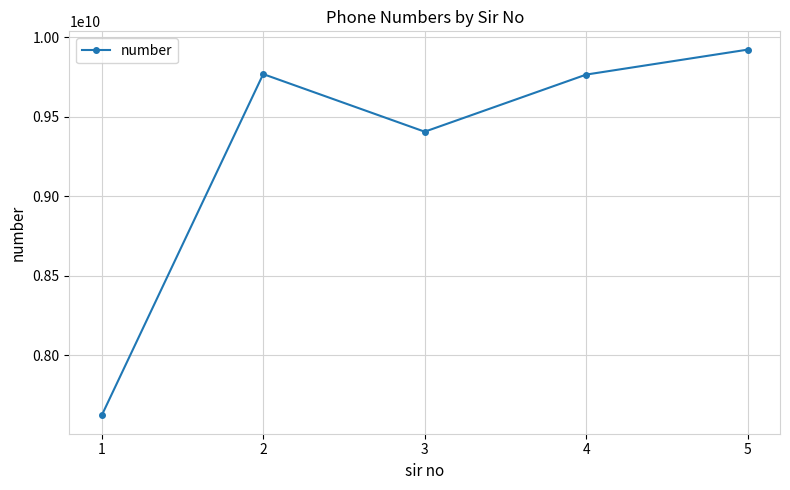

Count the number of categories in the chart.

5